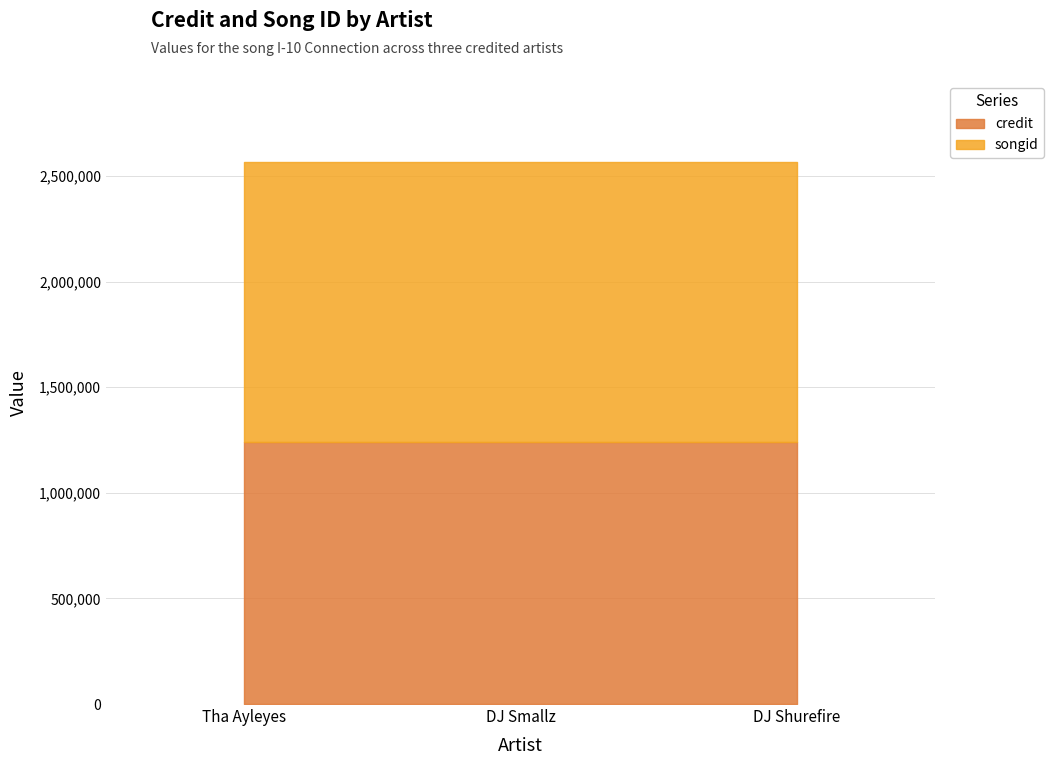

At which category does the chart reach its minimum across all series?

Tha Ayleyes